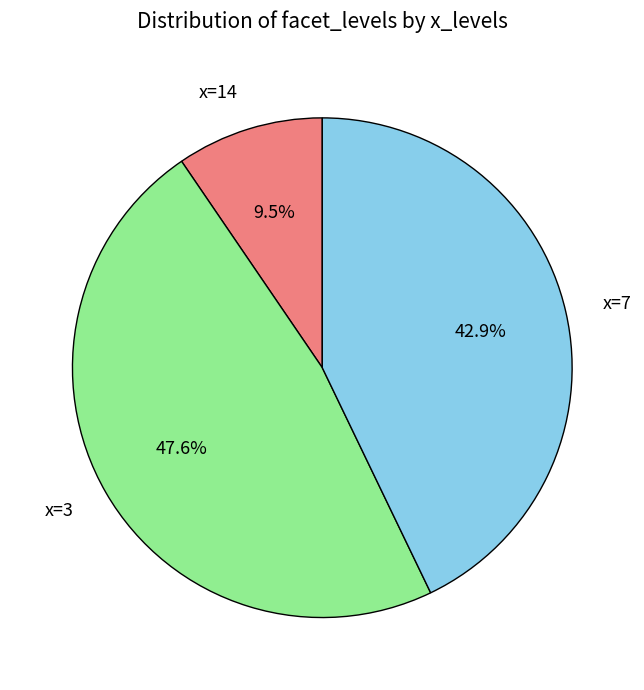

Combined, what portion of the pie is x=3 and x=14?

57.1%